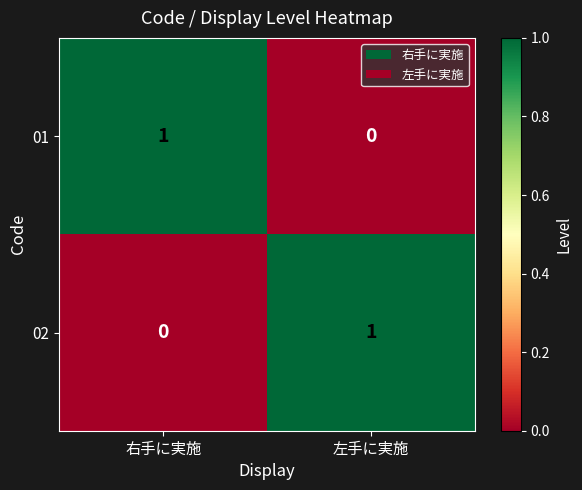

How many distinct data groups are displayed?

2